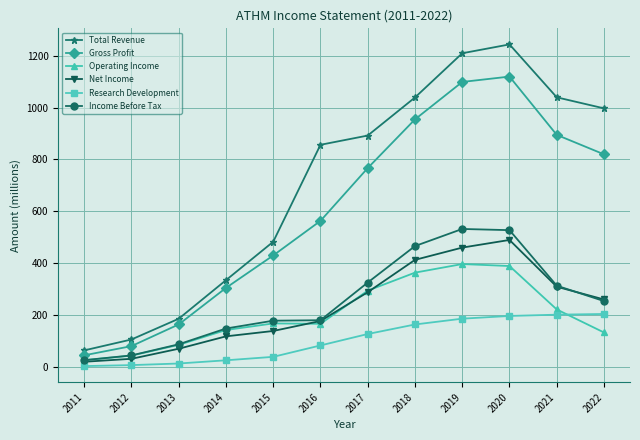

True or false: Net Income and Total Revenue cross at least once.

False